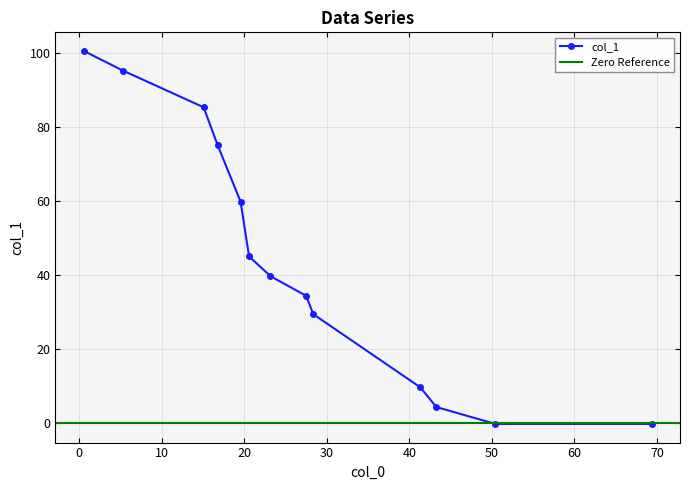

List the labels in order of value, smallest first.

50.43615850302696, 69.34920198128783, 43.27875619152448, 41.34149697303248, 28.369565217391305, 27.517886626307103, 23.189323059989, 20.599889928453493, 19.56659328563567, 16.795542102366547, 15.093560814529447, 5.346725371491473, 0.5833791964777184